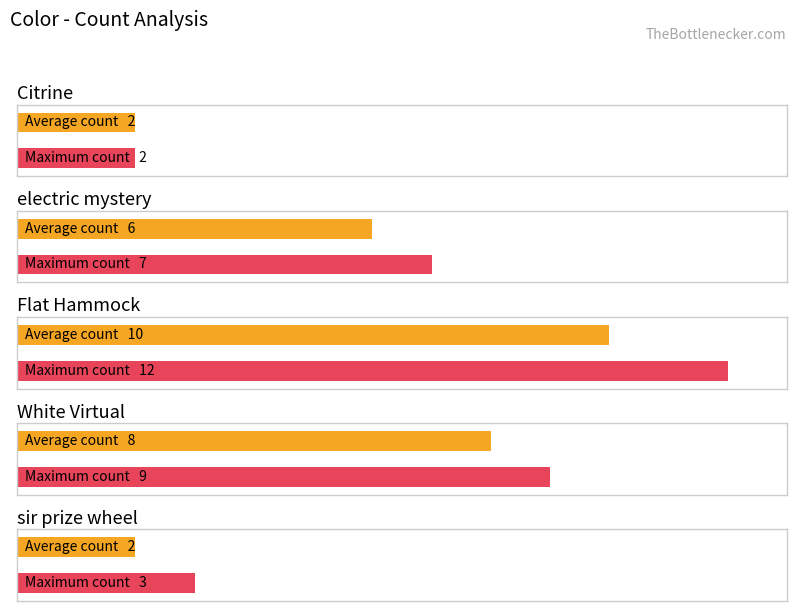

Which category has the highest value across all series?

Flat Hammock